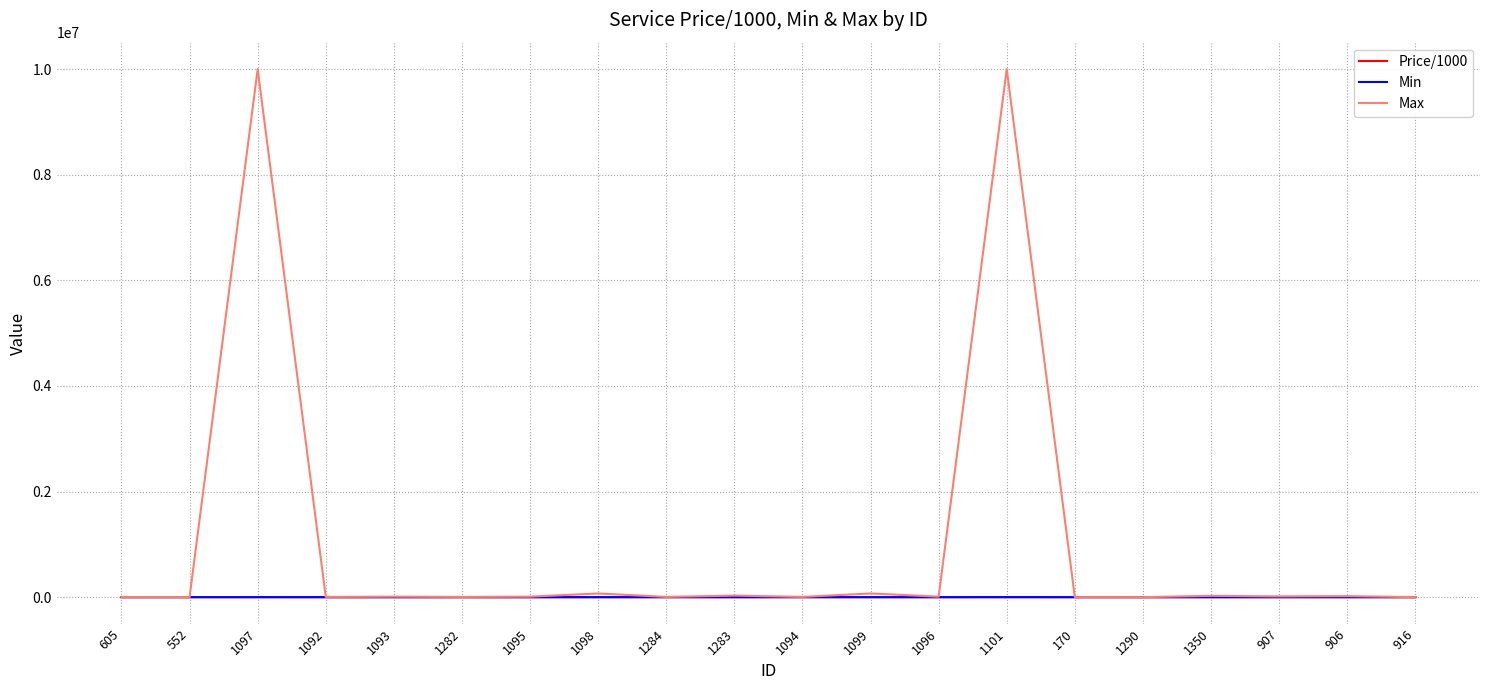

What is the difference between the Max values at 916 and 552?

1000.0